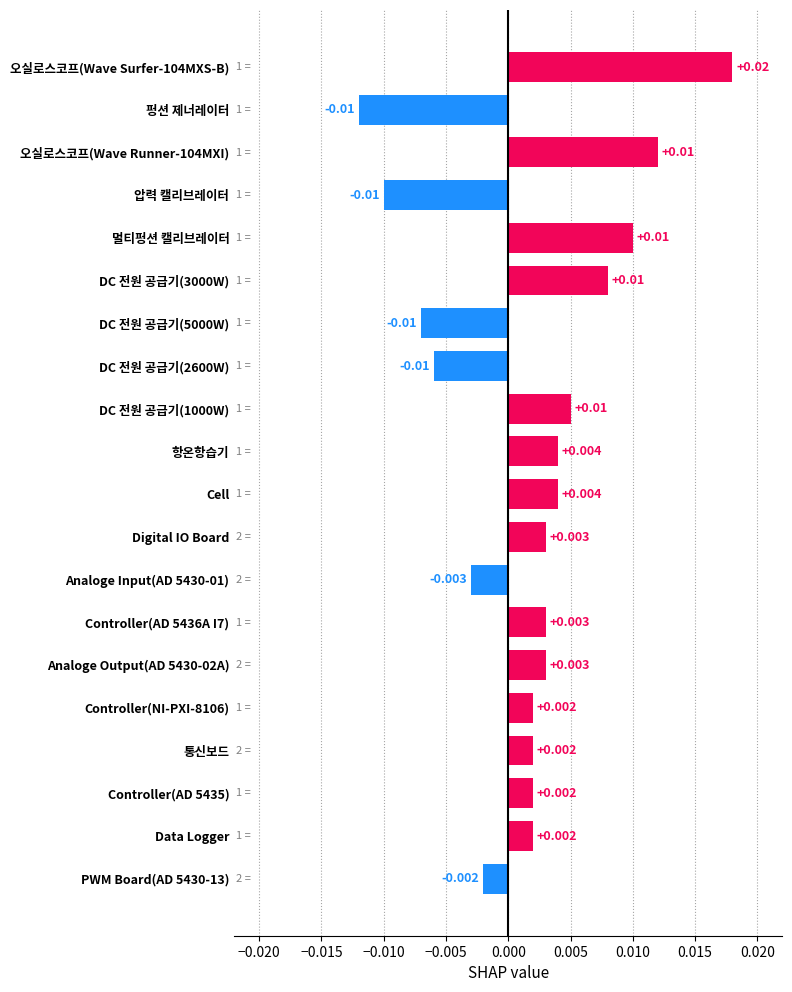

Between DC 전원 공급기(2600W) and Cell, which is larger?

Cell